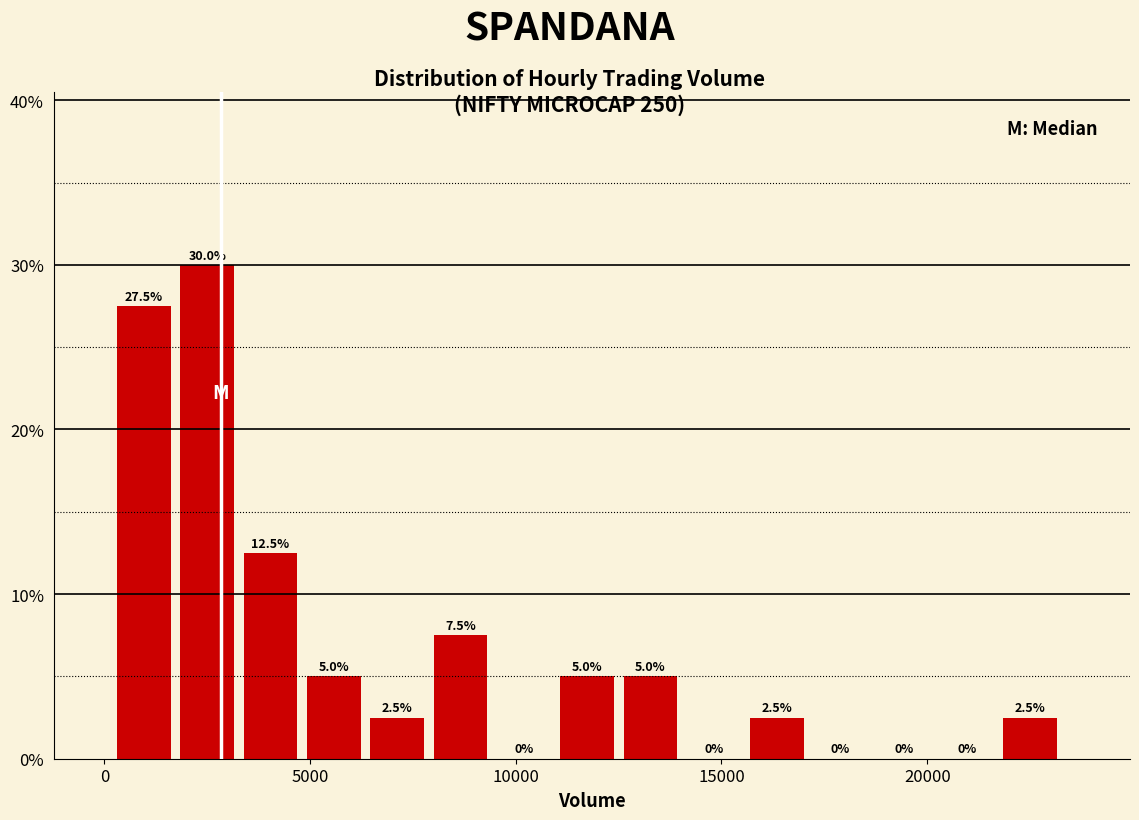

Around what value on the x-axis is the tallest bar? Give the approximate position of its centre, as read against the axis.

2500